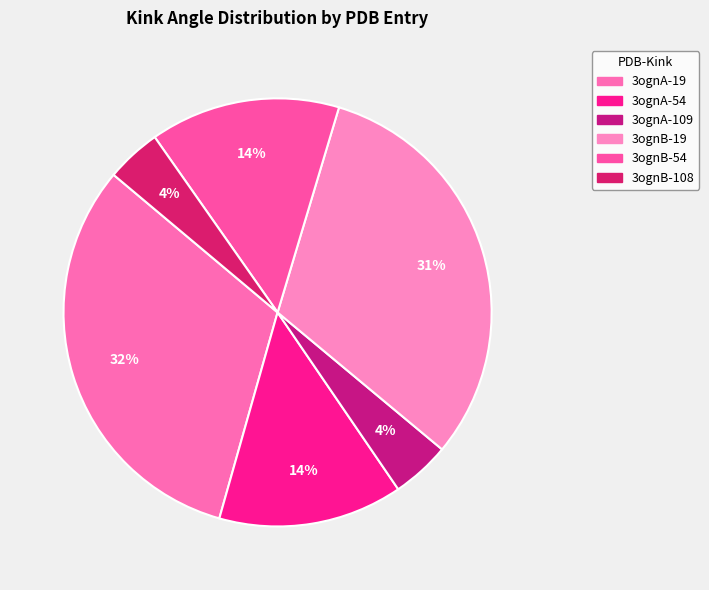

Does 3ognA-109 account for over 50% of the chart?

No